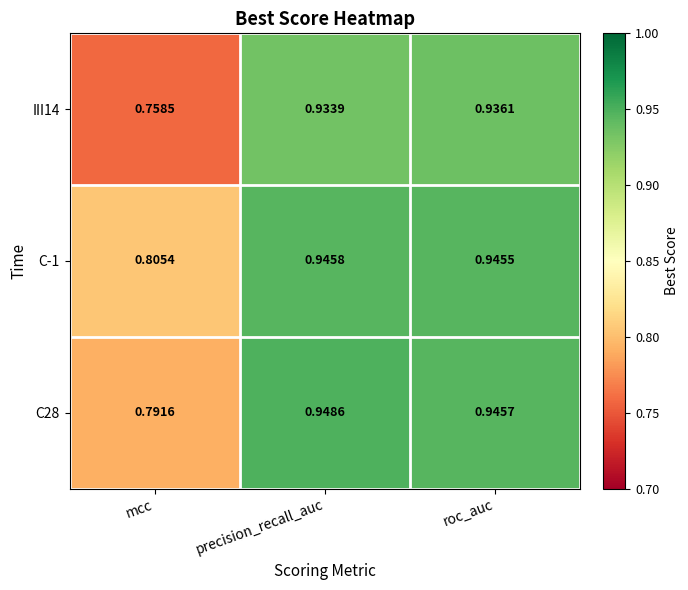

At which category is the sum across all series the highest?

precision_recall_auc